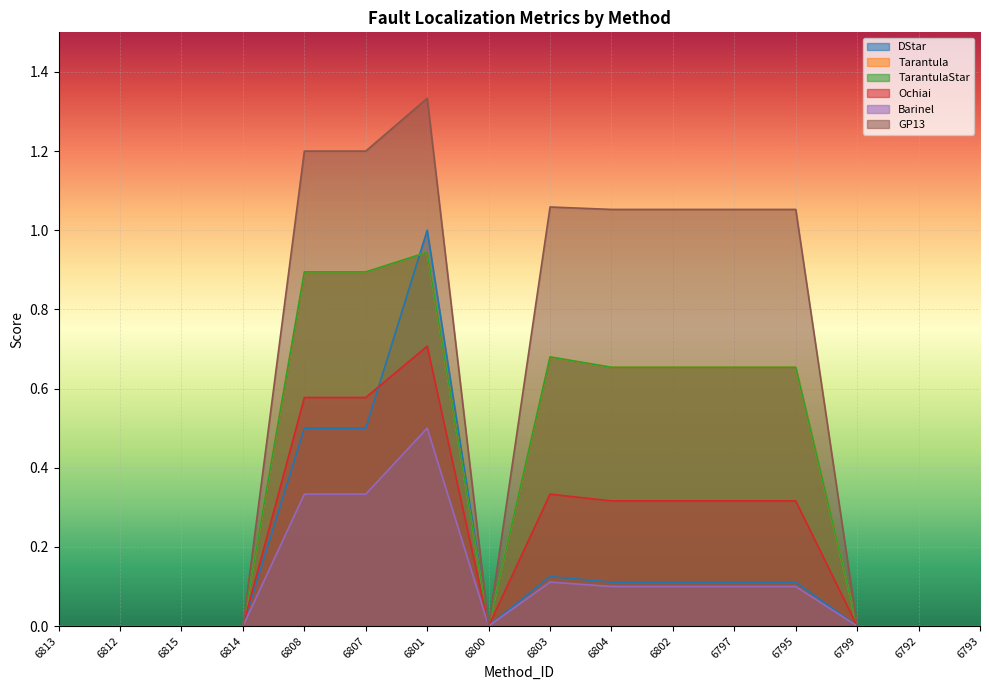

How many times do Ochiai and DStar cross each other?

1